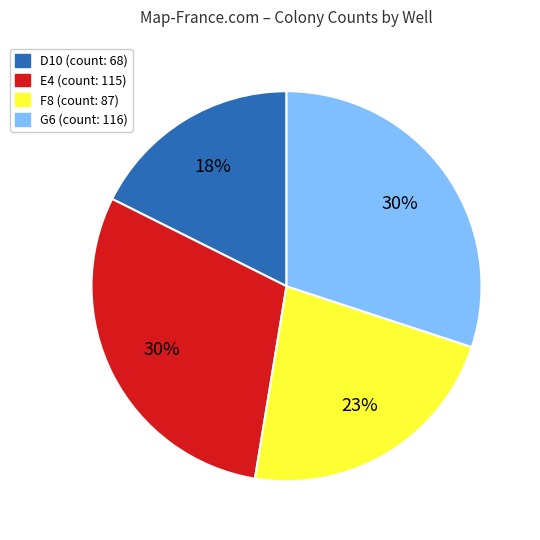

Which slice is the smallest?

D10